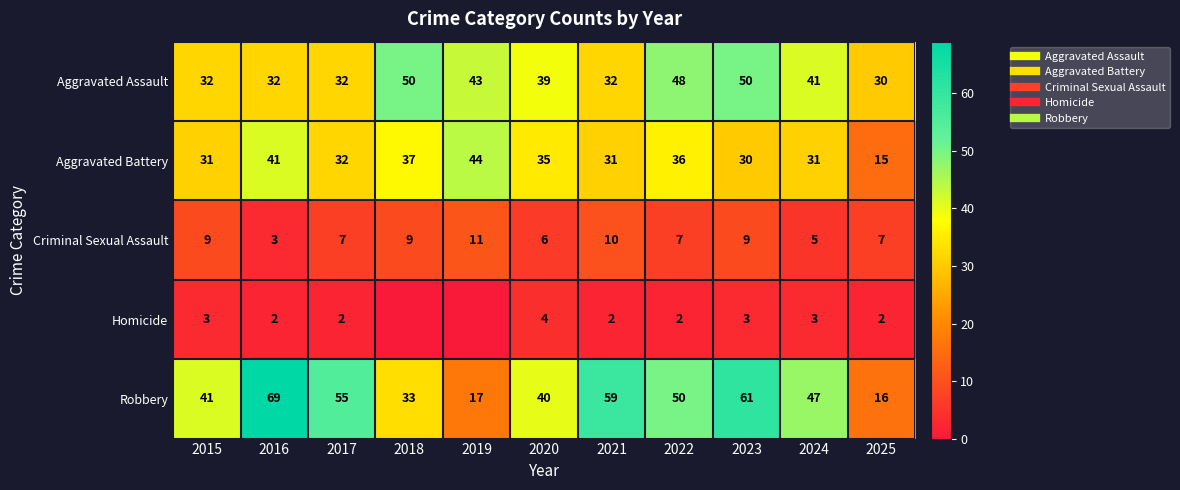

At which label does Aggravated Battery first exceed 32?

2016